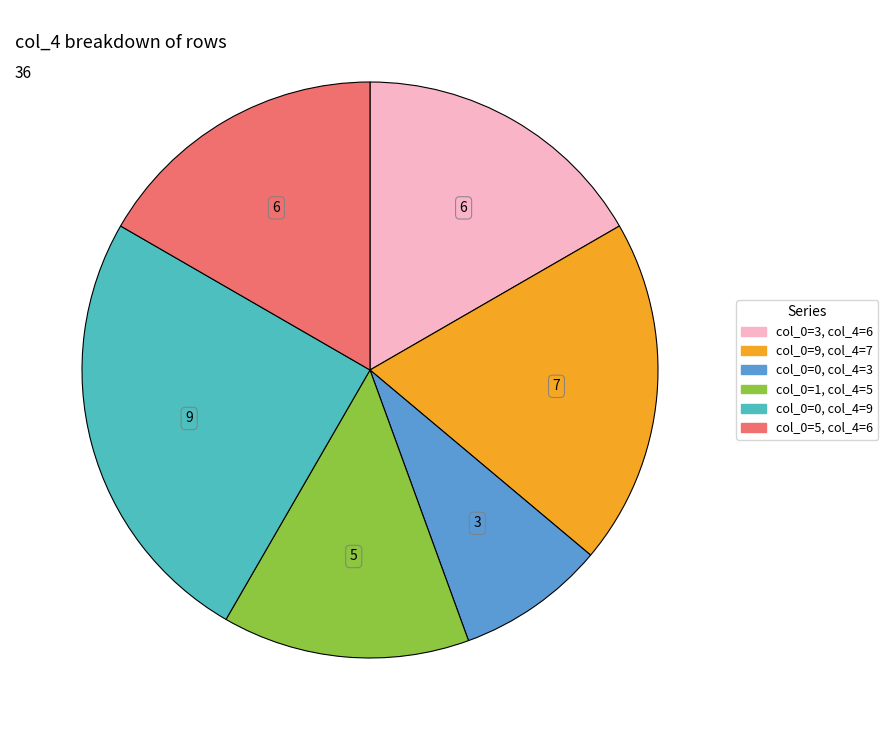

Is there any slice that represents more than half of the pie?

No